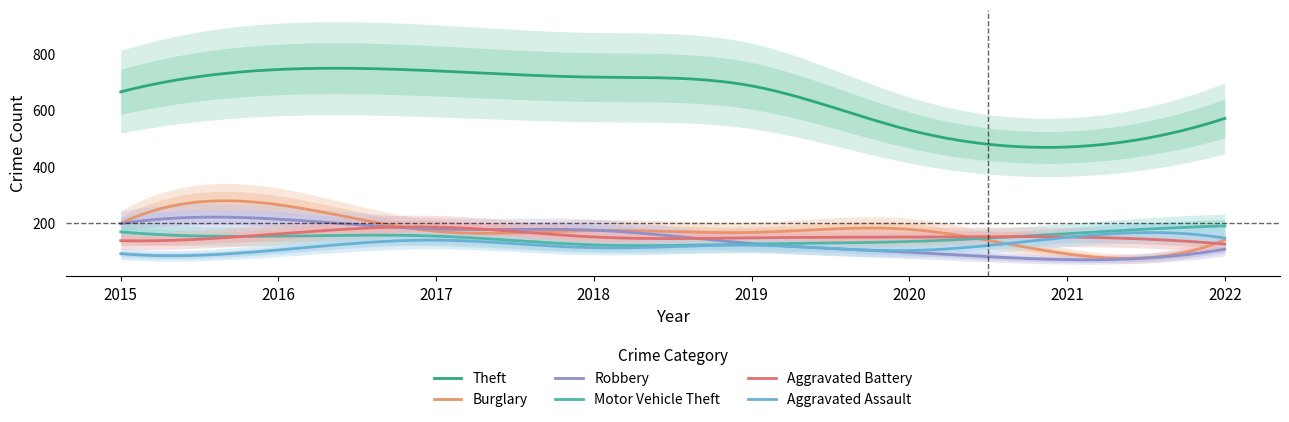

Where does the Aggravated Assault series first go above 123?

2017